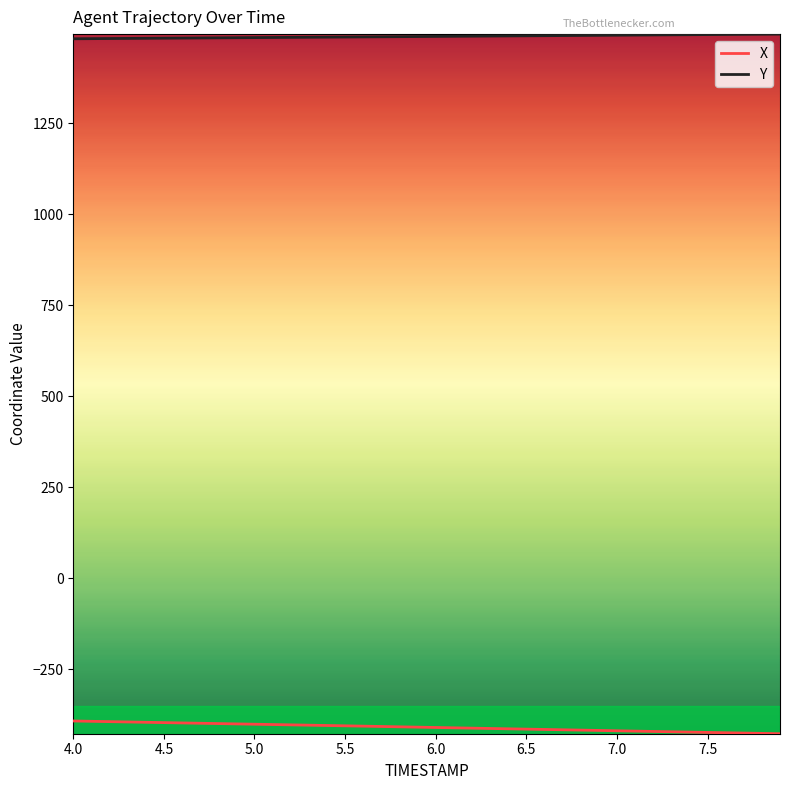

Which series has the largest total across all categories?

Y